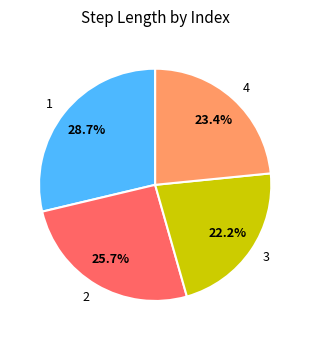

Which slice is the largest?

1